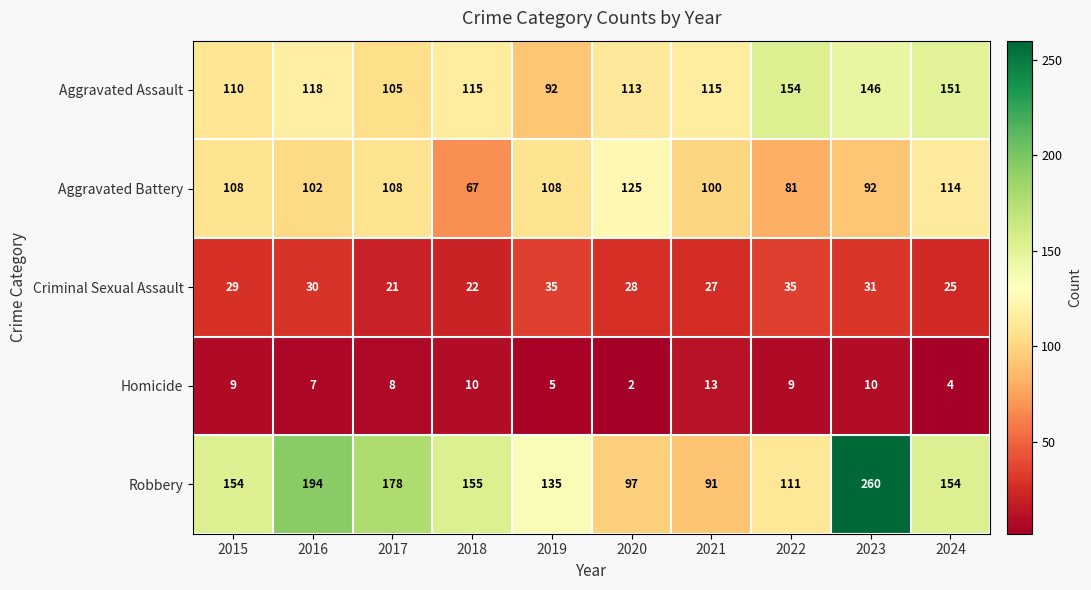

Between 2016 and 2020, which series saw the biggest shift?

Robbery